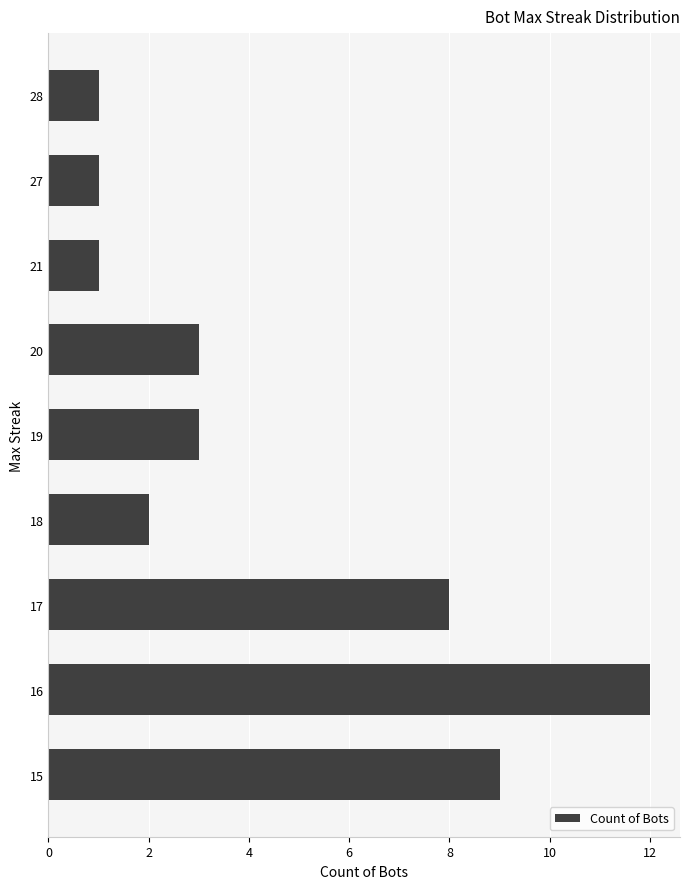

At which category does the chart reach its peak across all series?

16